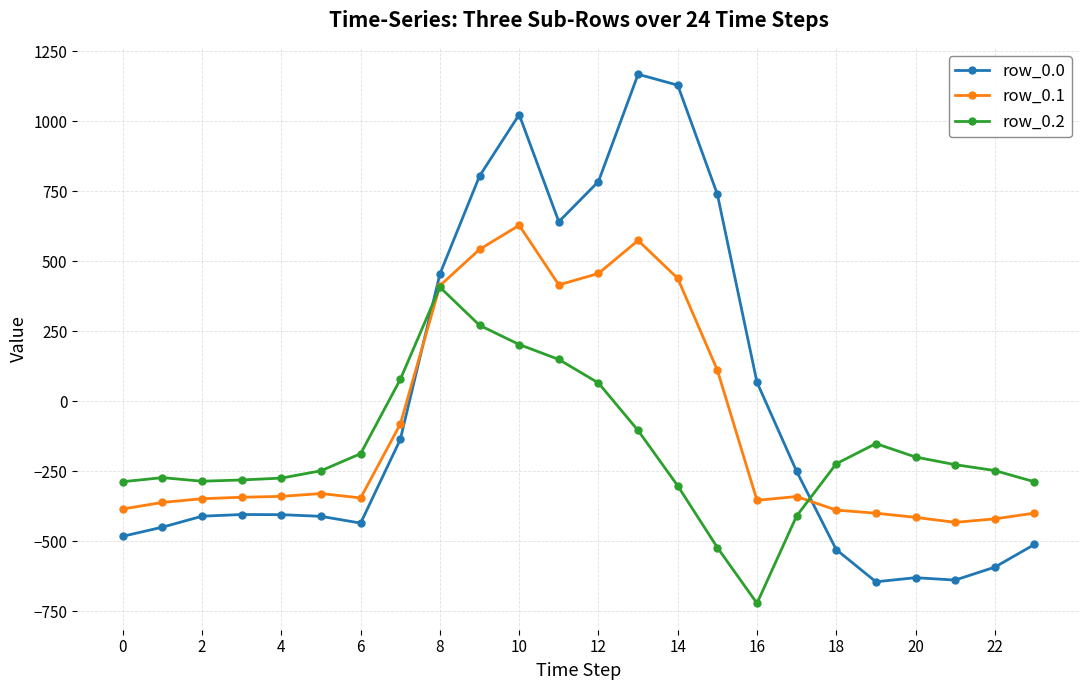

What is the maximum value for row_0.1?

628.1